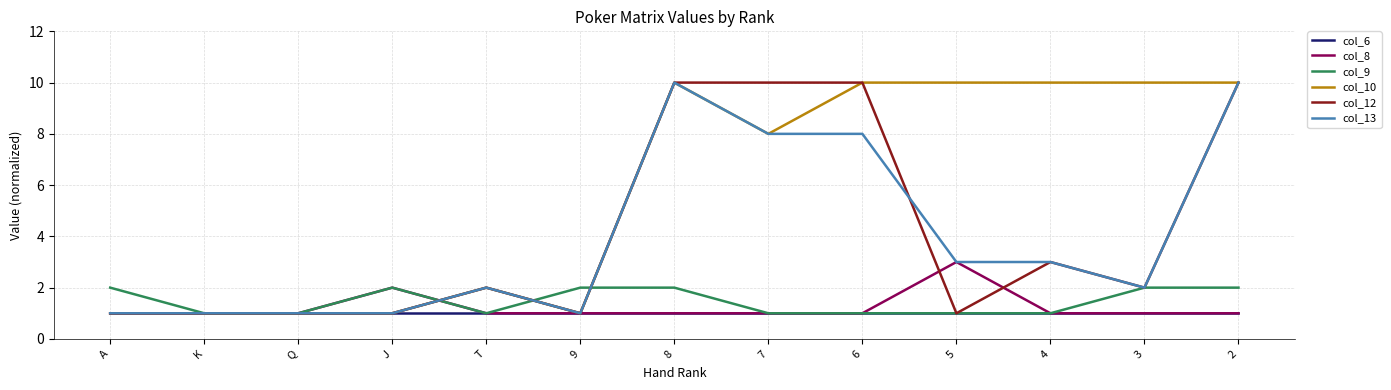

What is the total value across all series at 4?

19